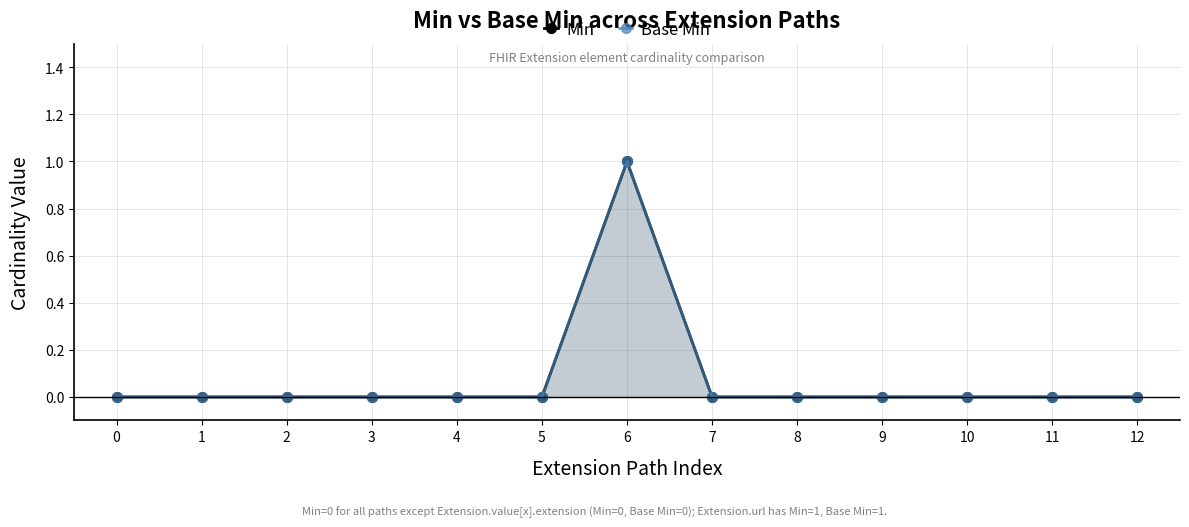

How many data points does each series have?

13